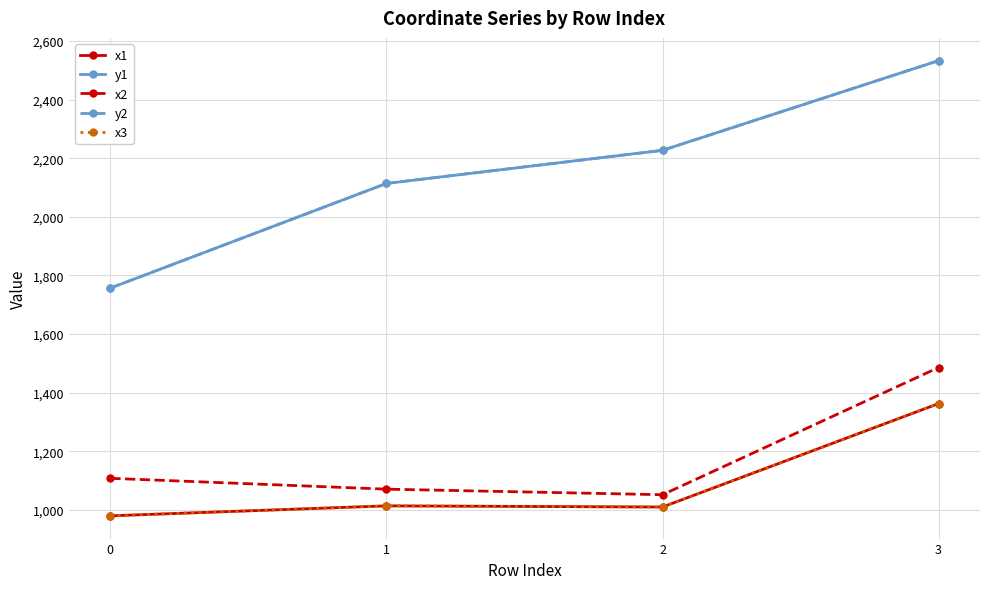

What is the total value across all series at 0?

6582